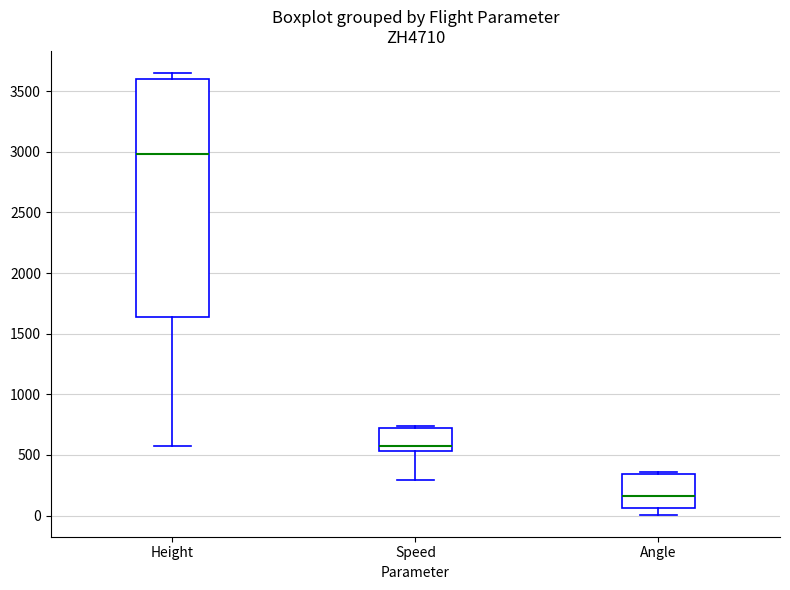

Which box's median line is the lowest?

Angle